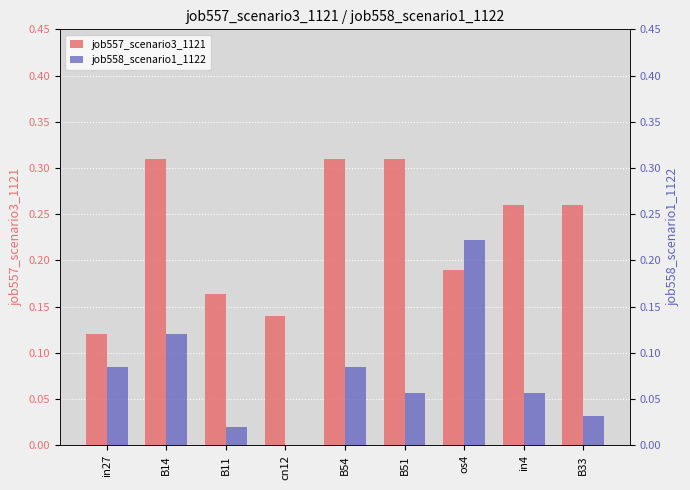

What is the value of the job557_scenario3_1121 bar at the 9th from the left?

0.3